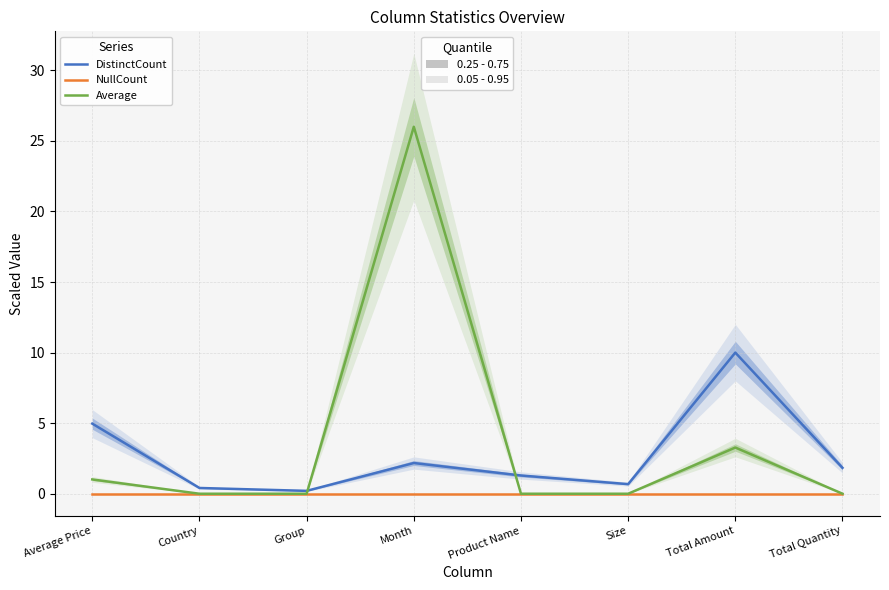

What is the sum of all DistinctCount values?

21.6